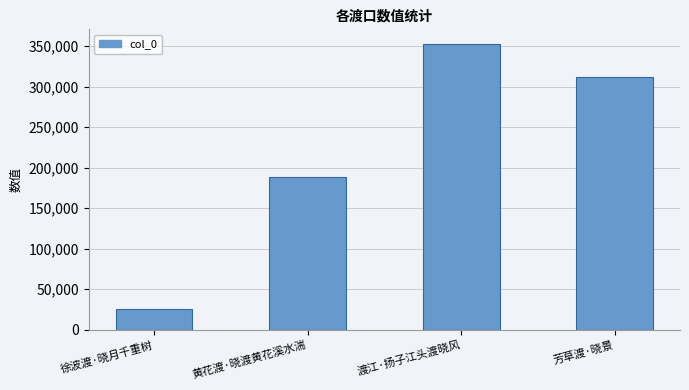

What is the average value?

219764